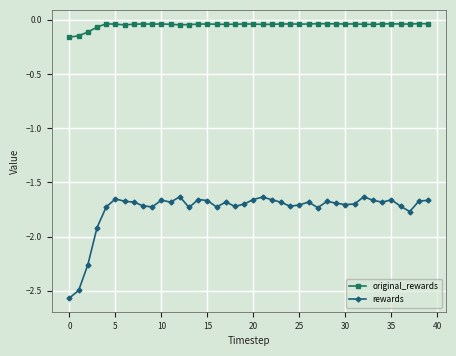

Rank the series by their maximum value, from lowest to highest.

rewards, original_rewards